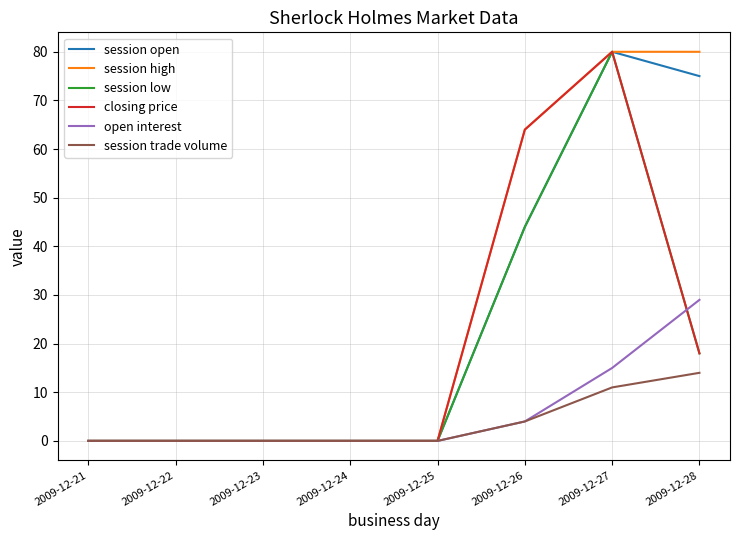

Is it true that closing price equals -32 at 2009-12-21?

False